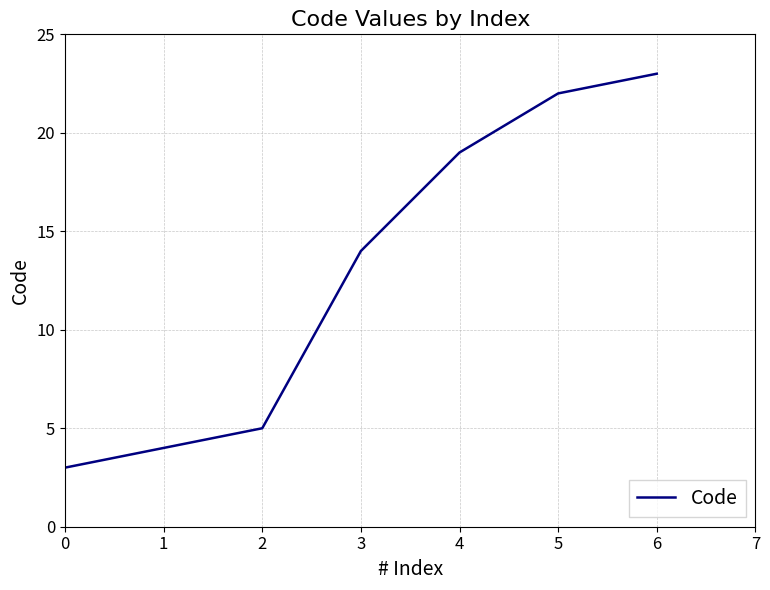

What is the maximum value shown in the chart?

23